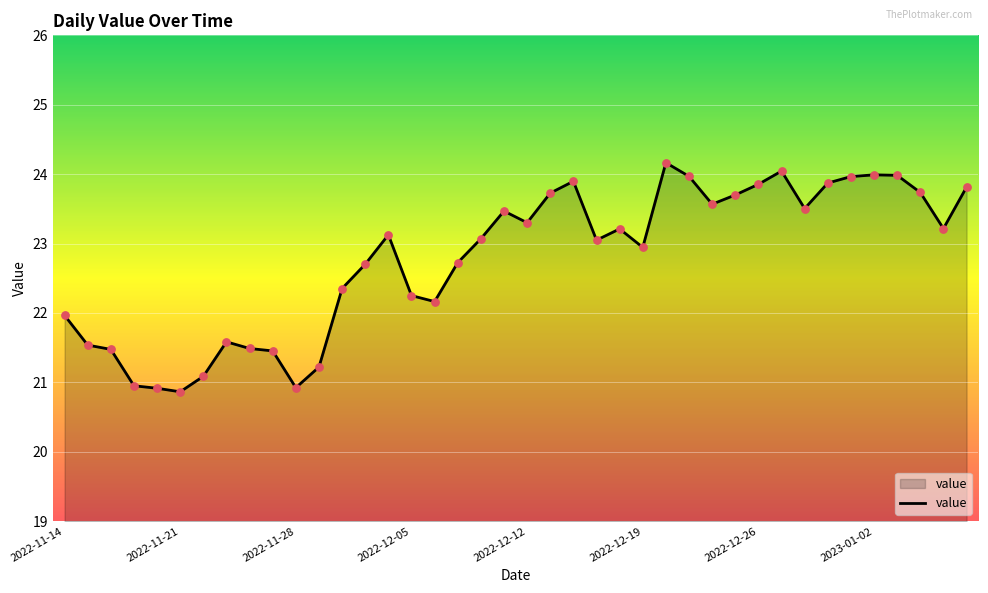

What is the maximum value shown in the chart?

24.2